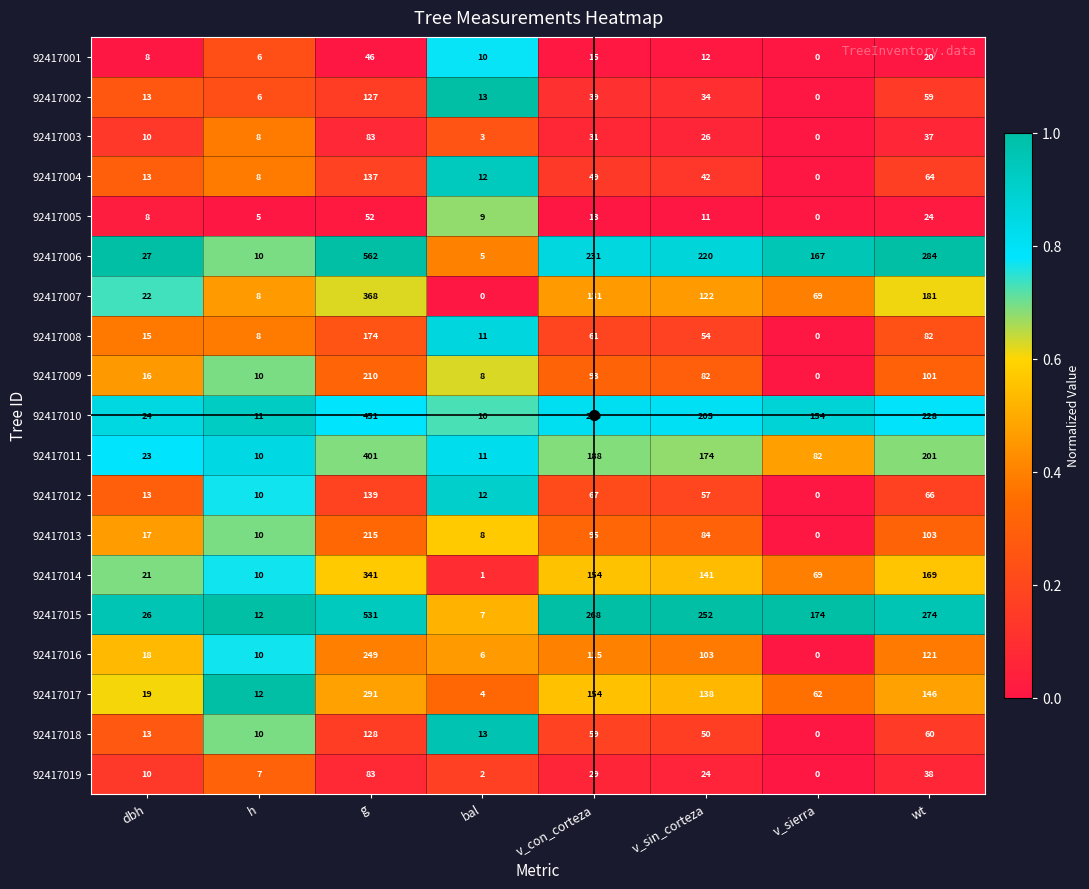

The 92417003 series shows 83 at g. True or false?

True